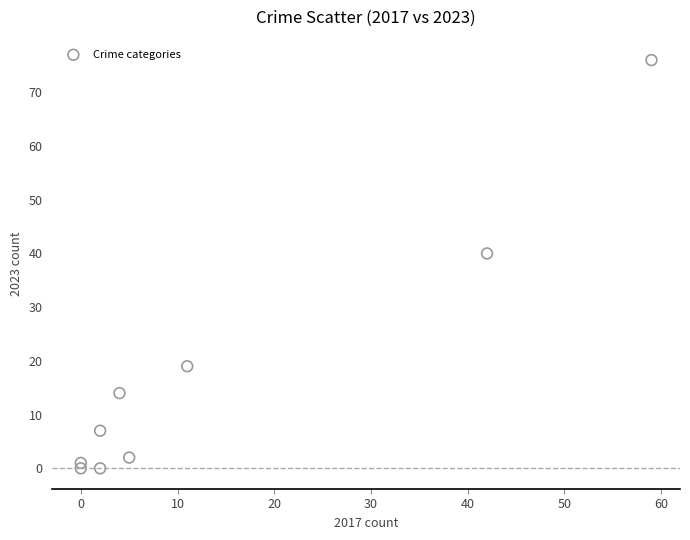

What is the range of X values (max minus min)?

59